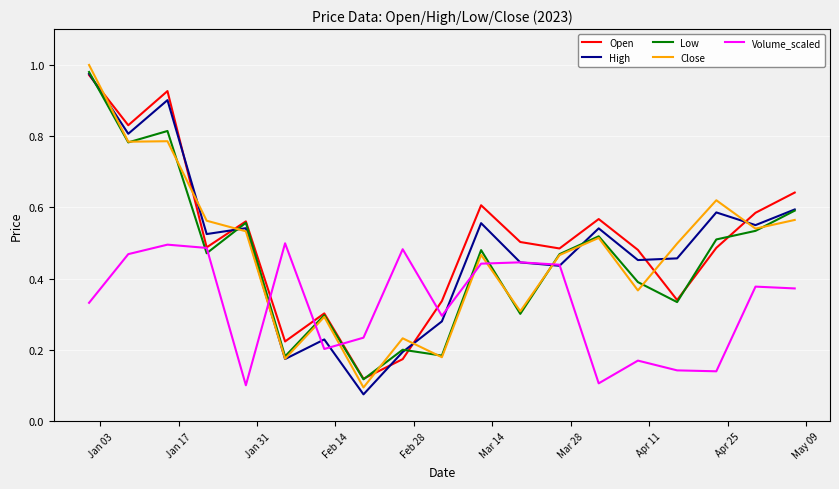

Which series has the widest spread of values?

Close